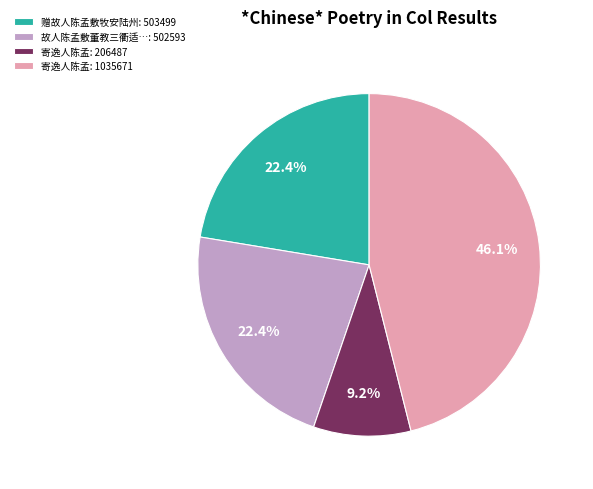

What percentage is NOT represented by 寄逸人陈孟: 1035671?

53.9%